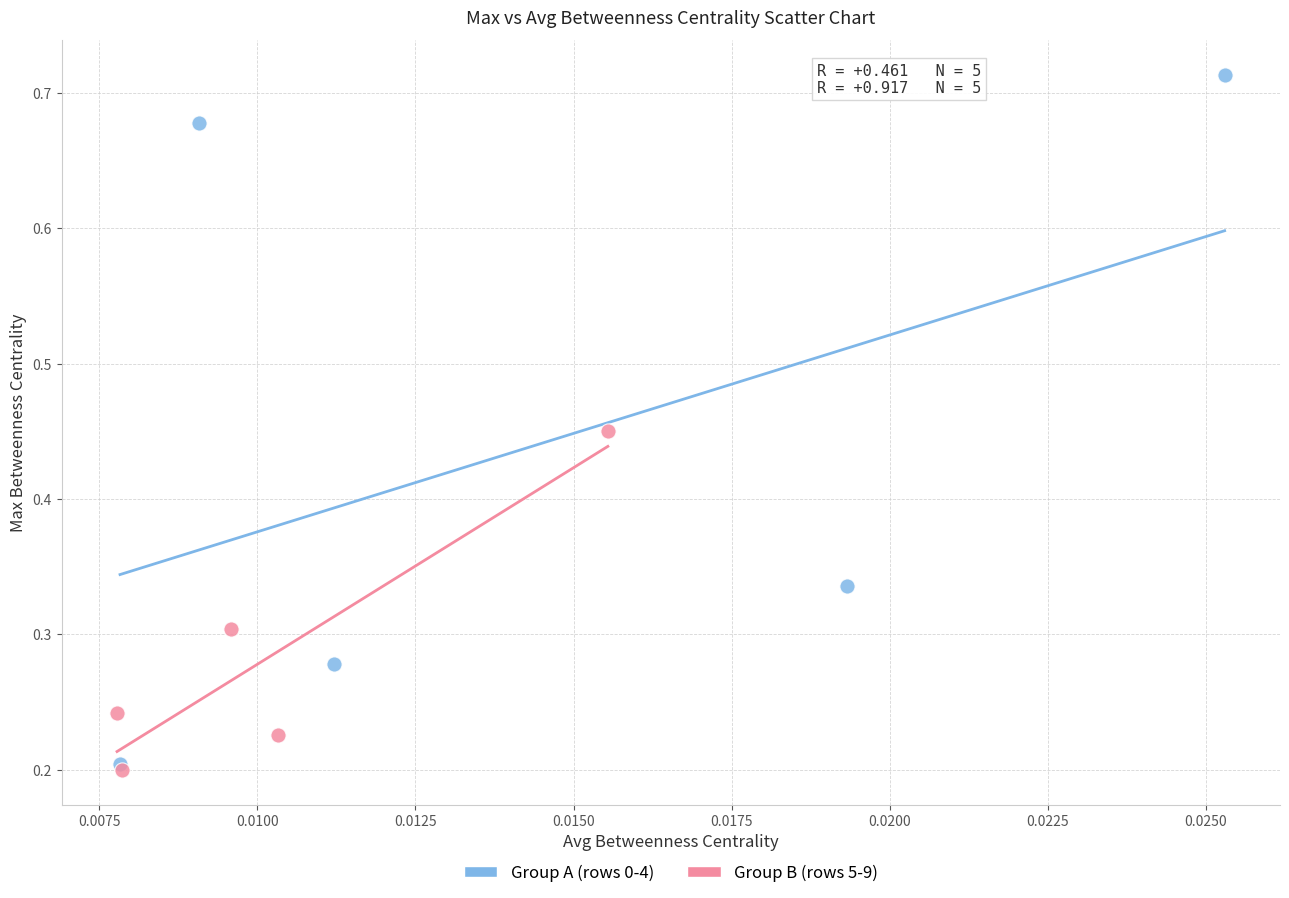

Which series reaches the maximum Y coordinate?

Group A (rows 0-4)